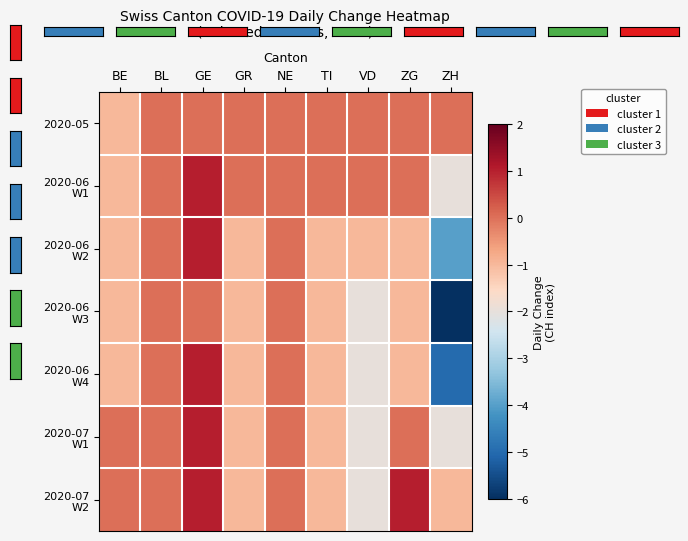

What is the total value across all series at ZG?

-2